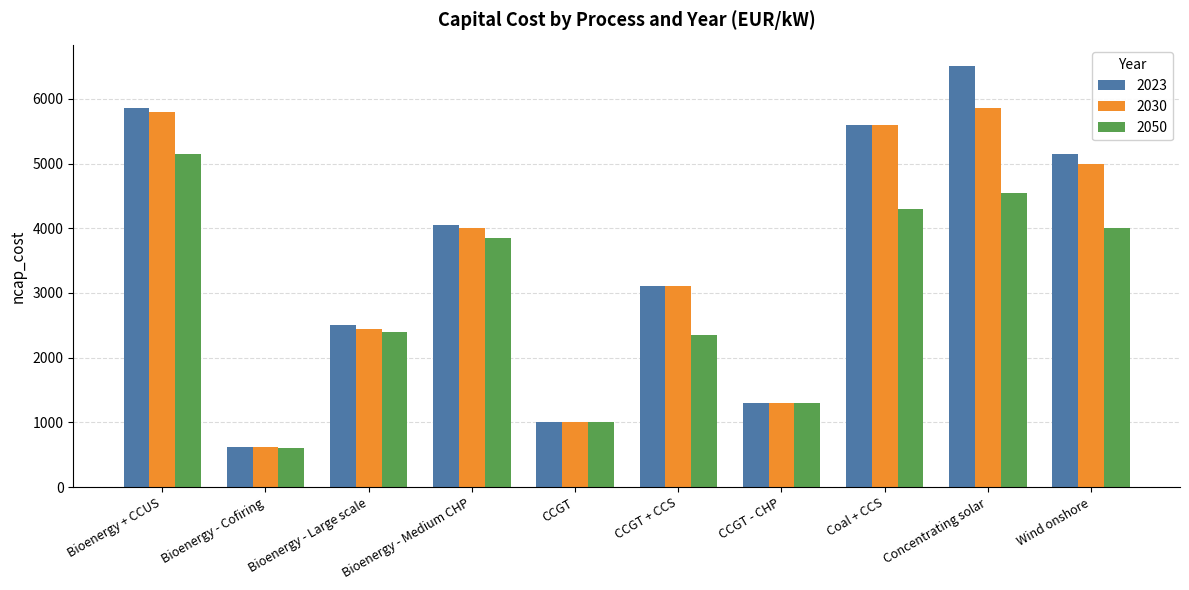

What is the total value across all series at Bioenergy - Large scale?

7350